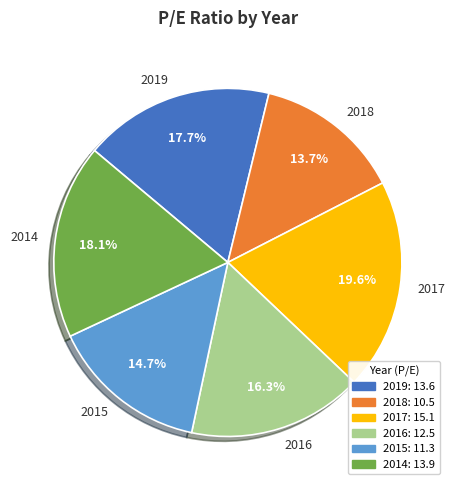

To the nearest percent, what is the difference between the largest and smallest slice percentages?

6%